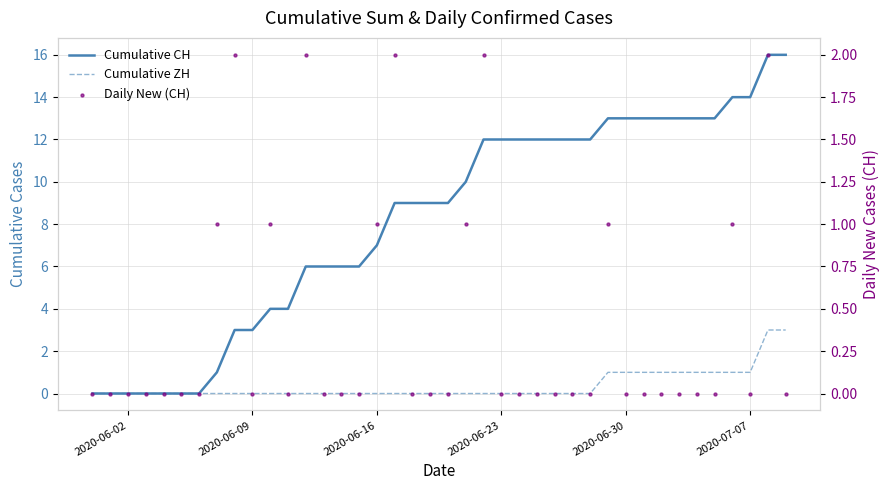

Is the value of Cumulative CH at 14 greater than the value of Cumulative ZH at 26?

Yes